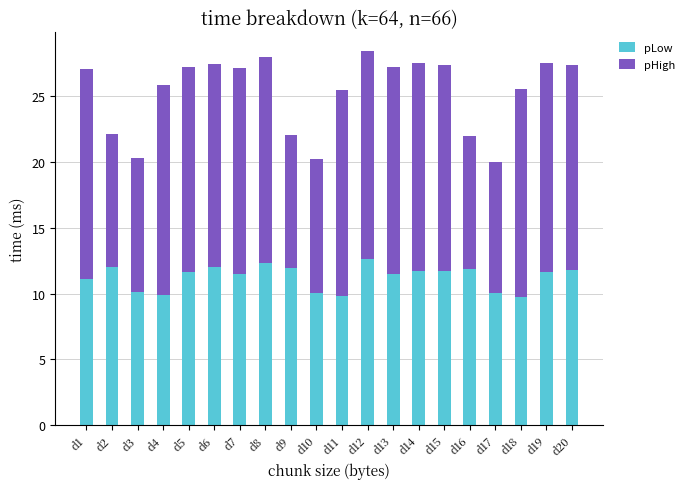

What is the total value across all series at d9?

22.0